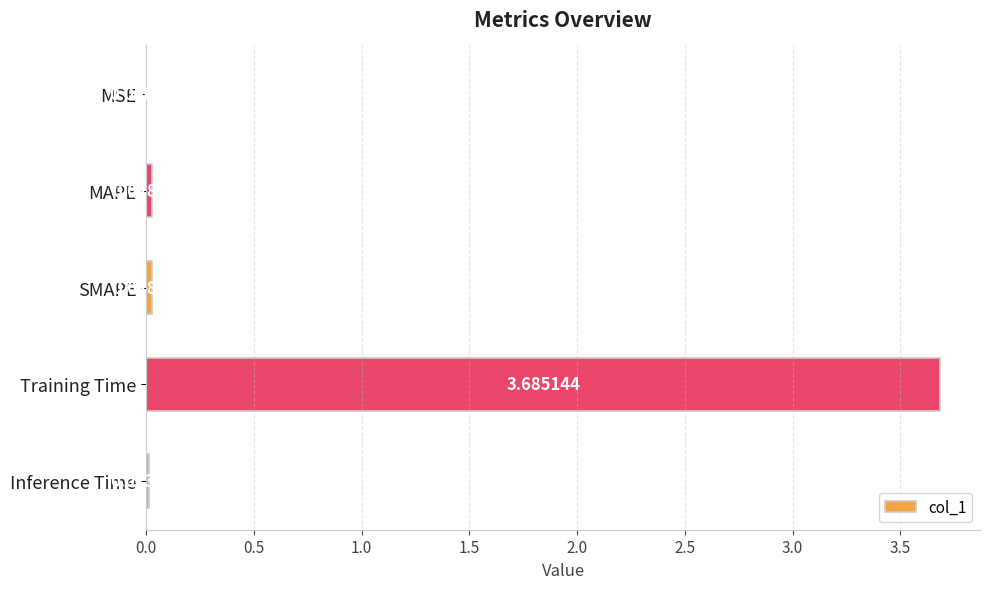

Which label corresponds to the largest value in the chart?

Training Time